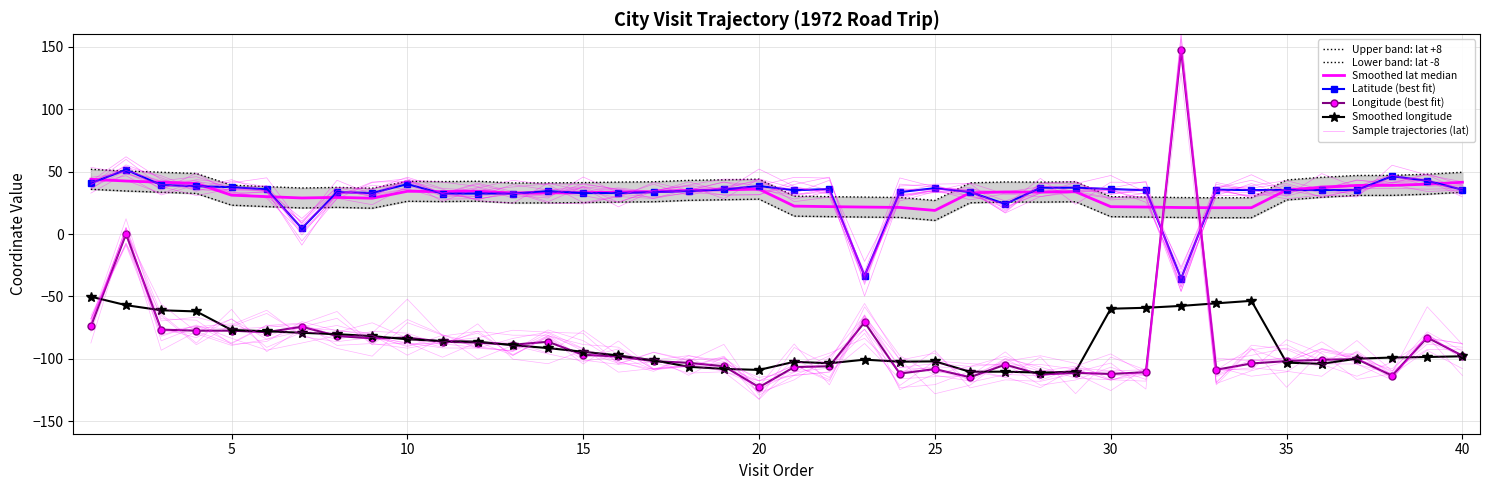

Rank the series by their average value, from lowest to highest.

long, lat